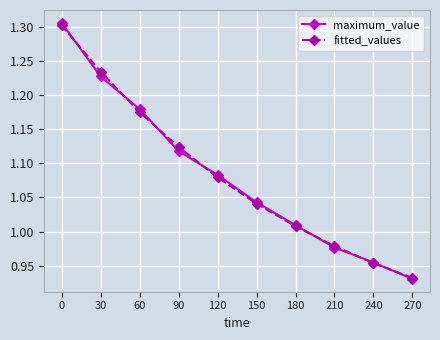

Where is maximum_value nearest to the value 1?

180